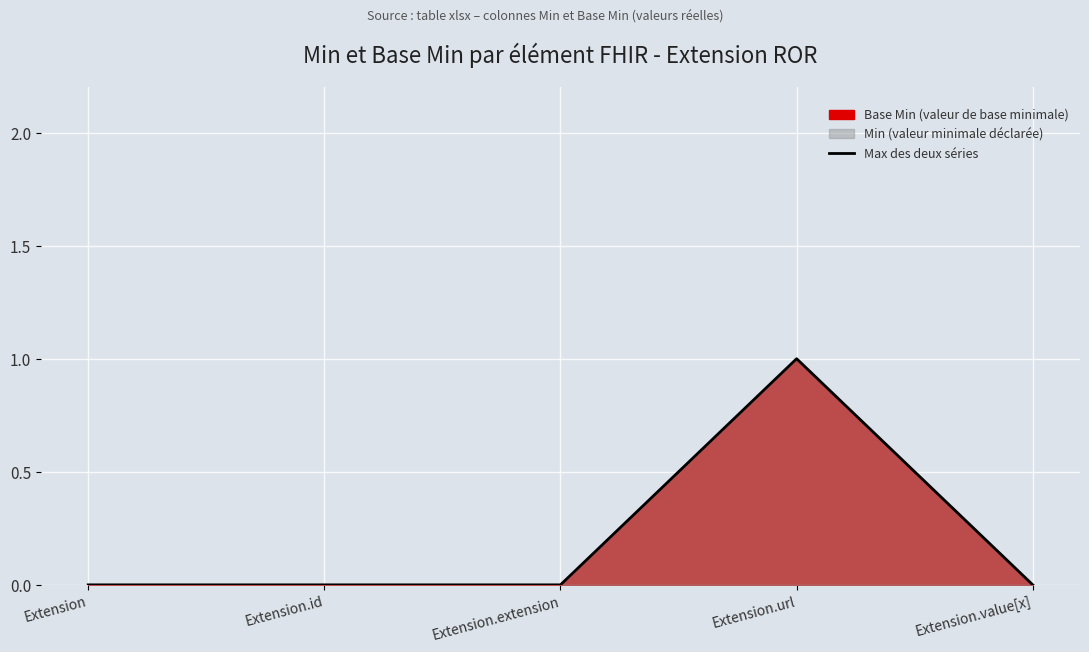

At which category does the chart reach its minimum across all series?

Extension